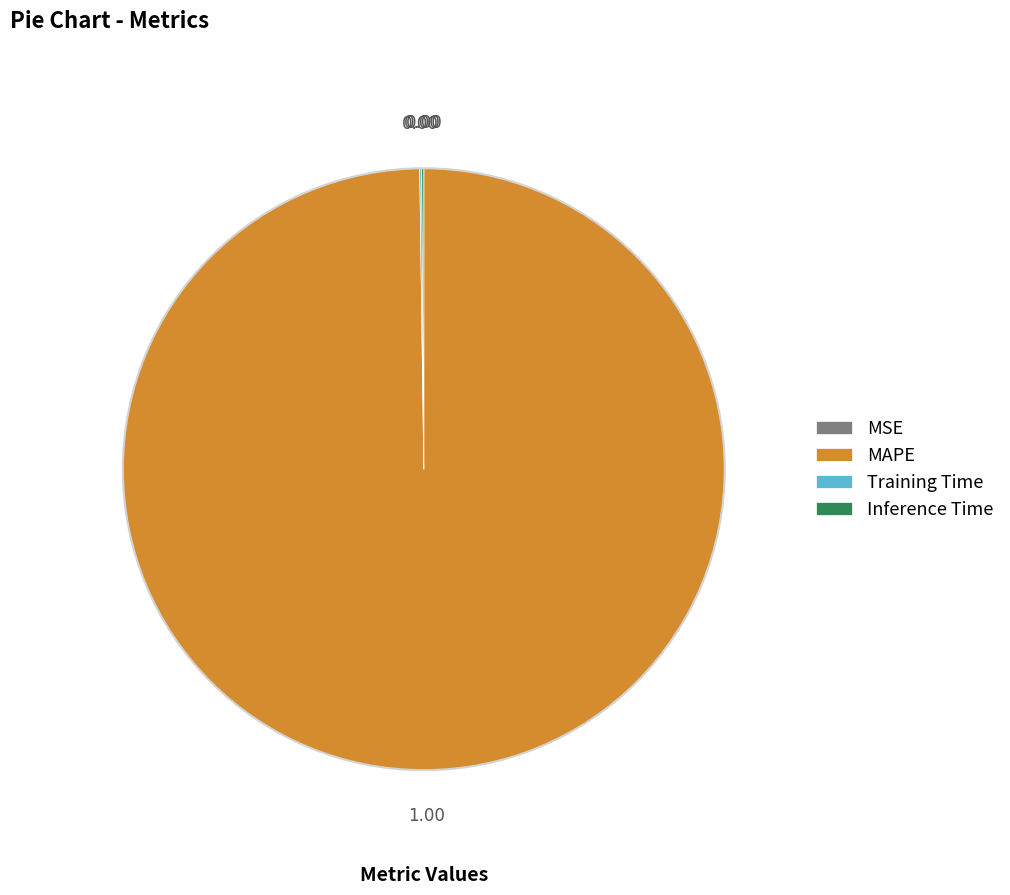

Which slice is the largest?

MAPE